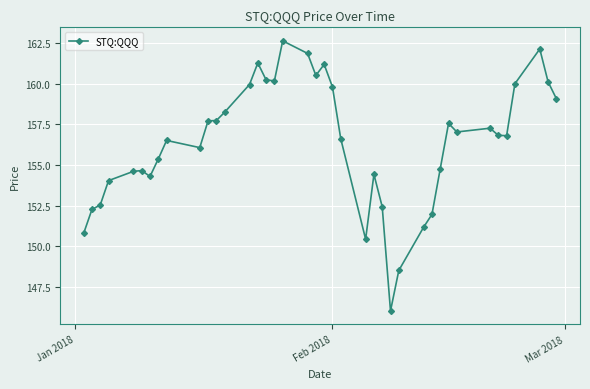

What is the smallest value displayed?

146.0